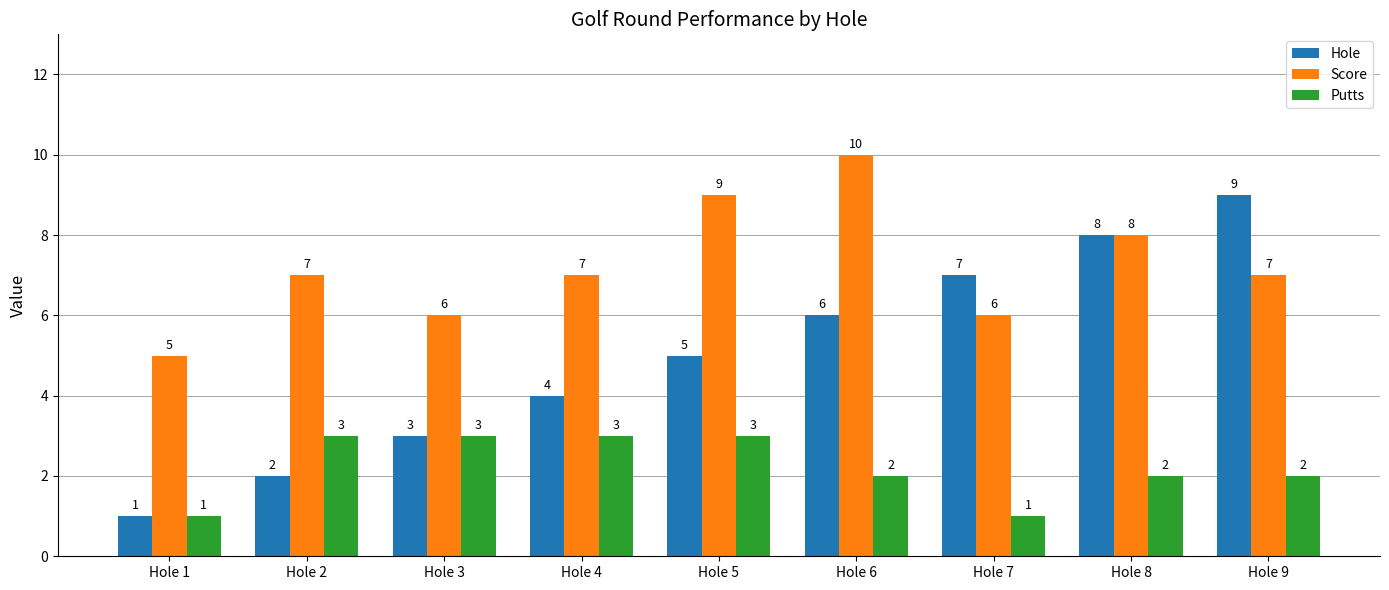

Count the Score values in the range 6 to 8.

6